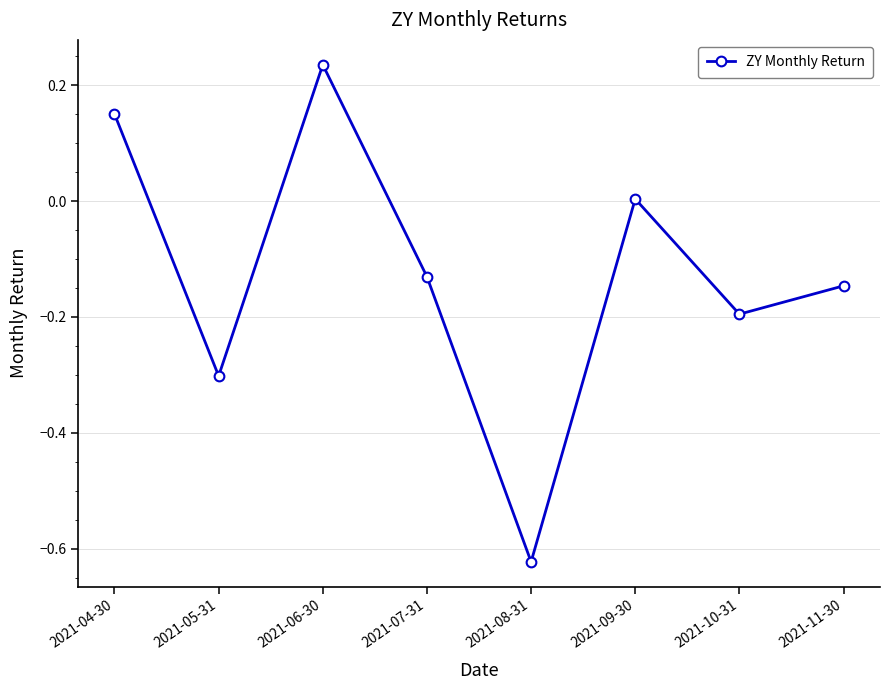

What position from the left is 2021-11-30?

8